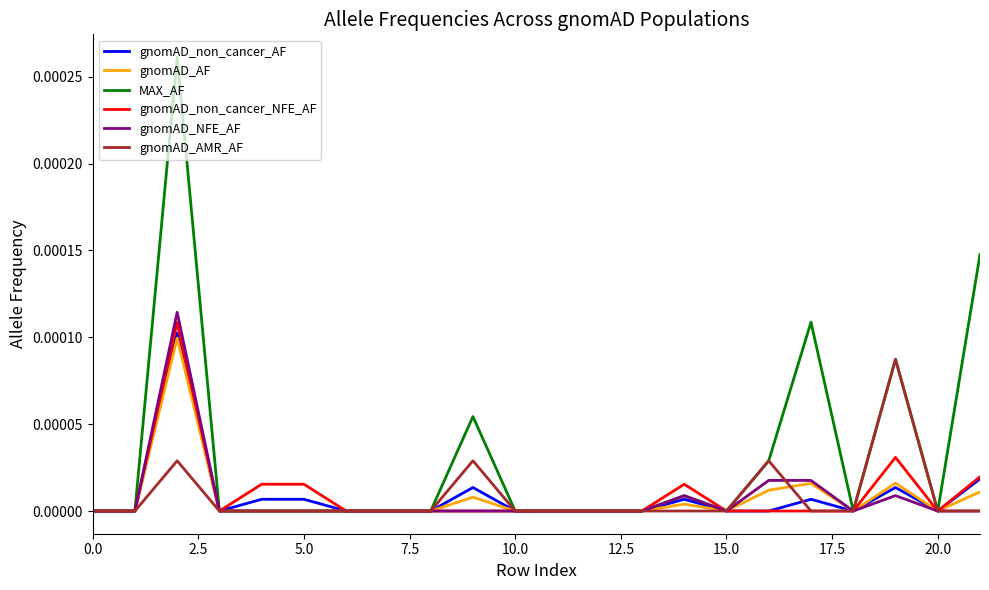

Which series has the largest total across all categories?

MAX_AF